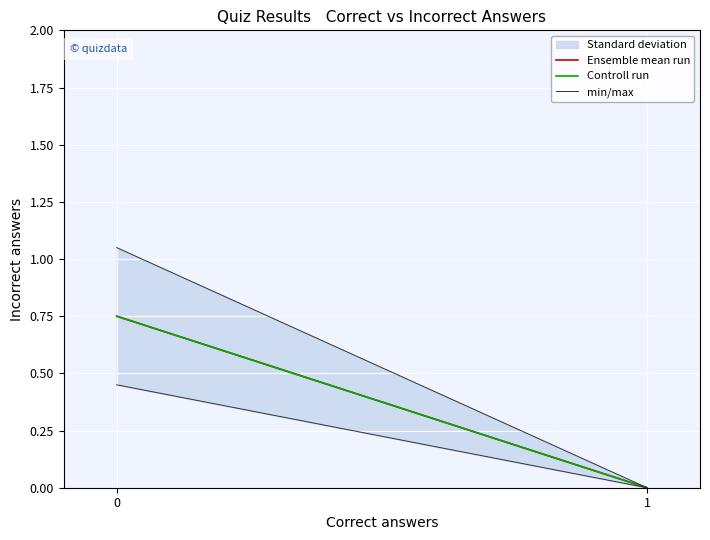

The value of Controll run at 0 is 0.5. True or false?

False